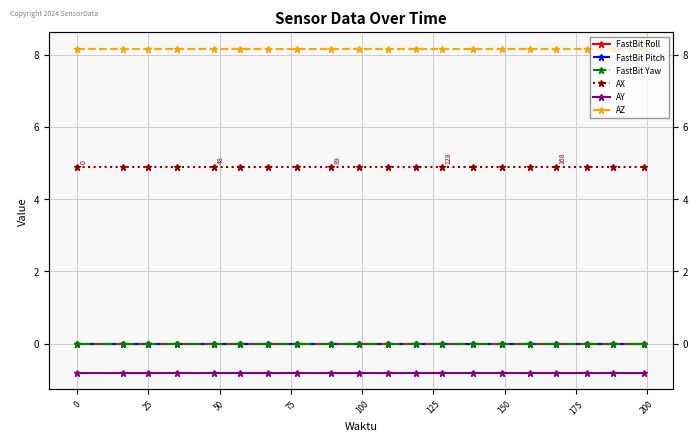

What are all the series names shown in the legend?

FastBit Roll, FastBit Pitch, FastBit Yaw, AX, AY, AZ